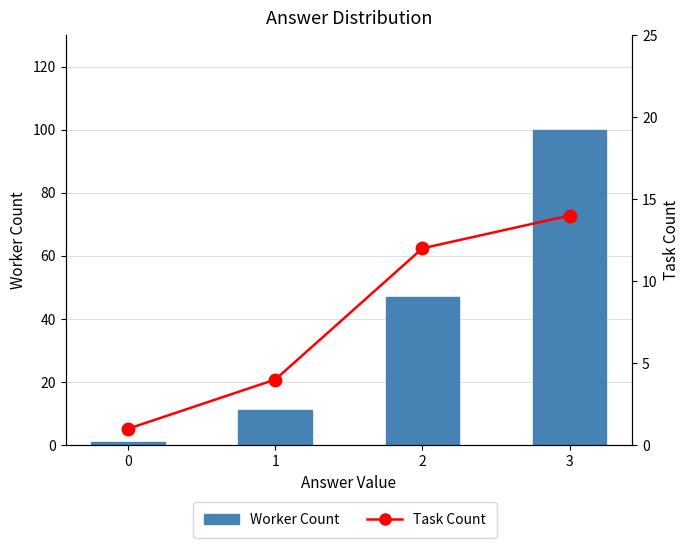

What are all the series names shown in the legend?

Worker Count, Task Count